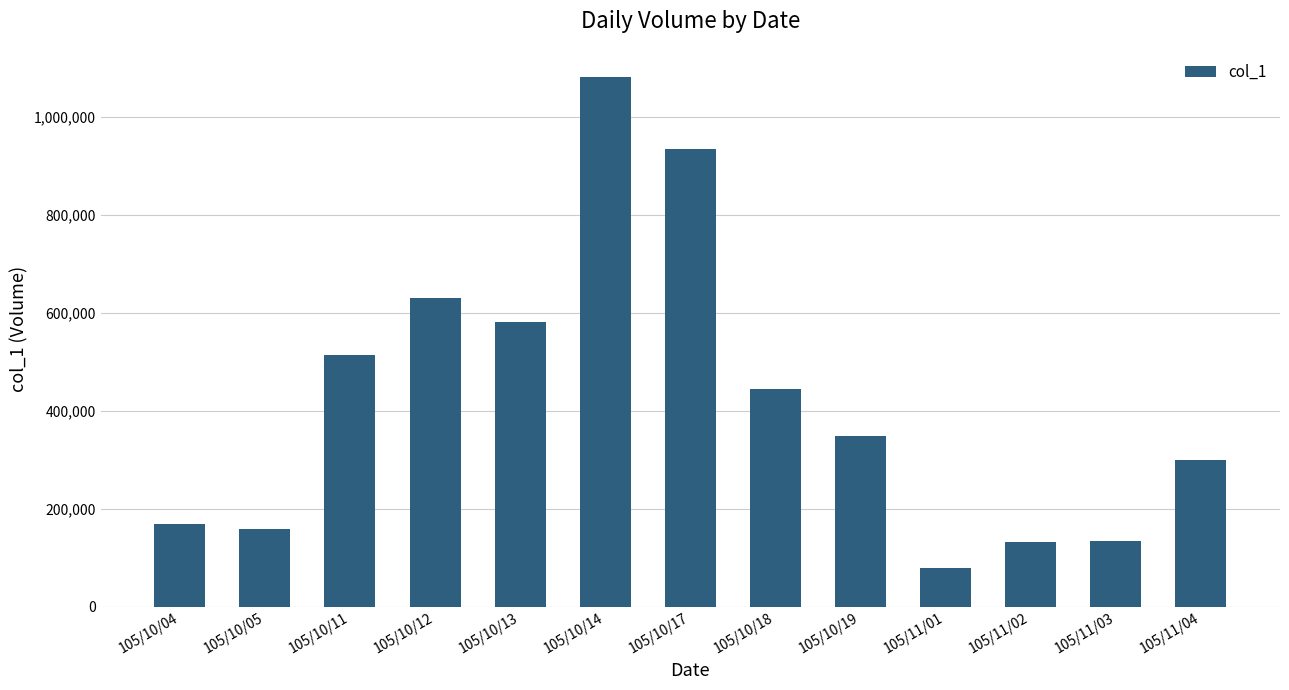

Is it true that the value at 105/10/17 is 487458?

False